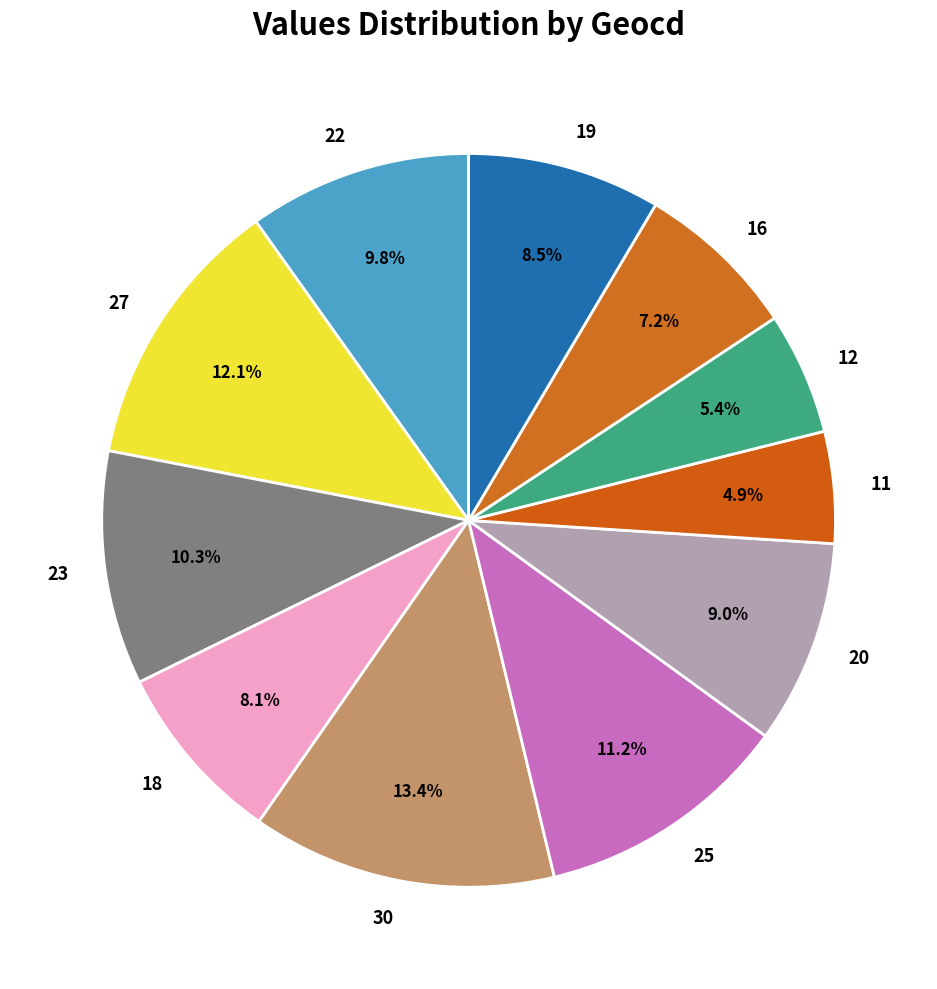

Is 25 the majority of the pie?

No